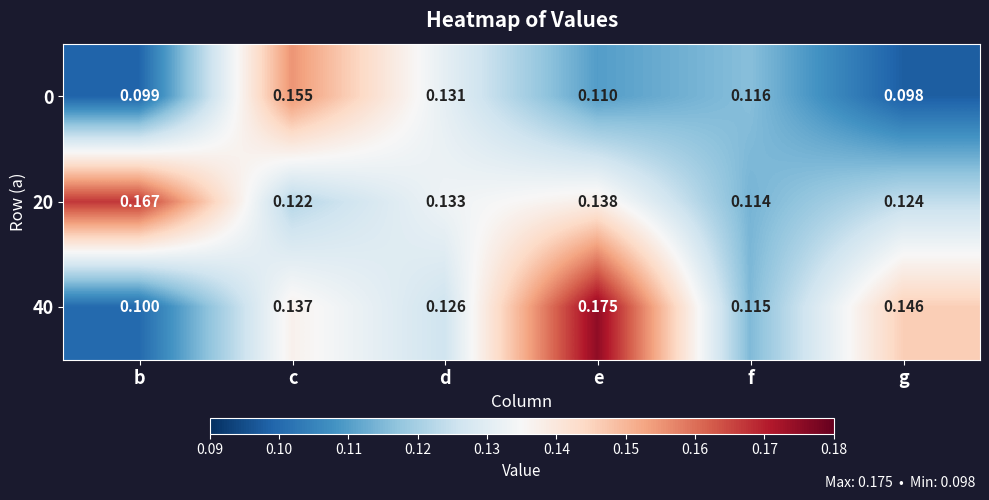

Rank the categories by 20 value from highest to lowest.

b, e, d, g, c, f